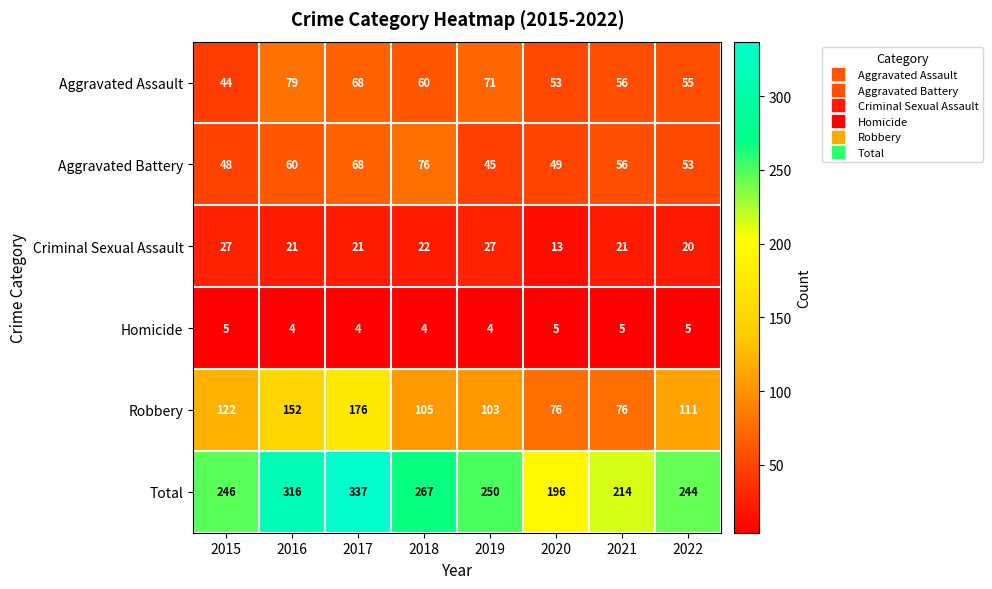

True or false: Criminal Sexual Assault has a value of 22 at 2018.

True